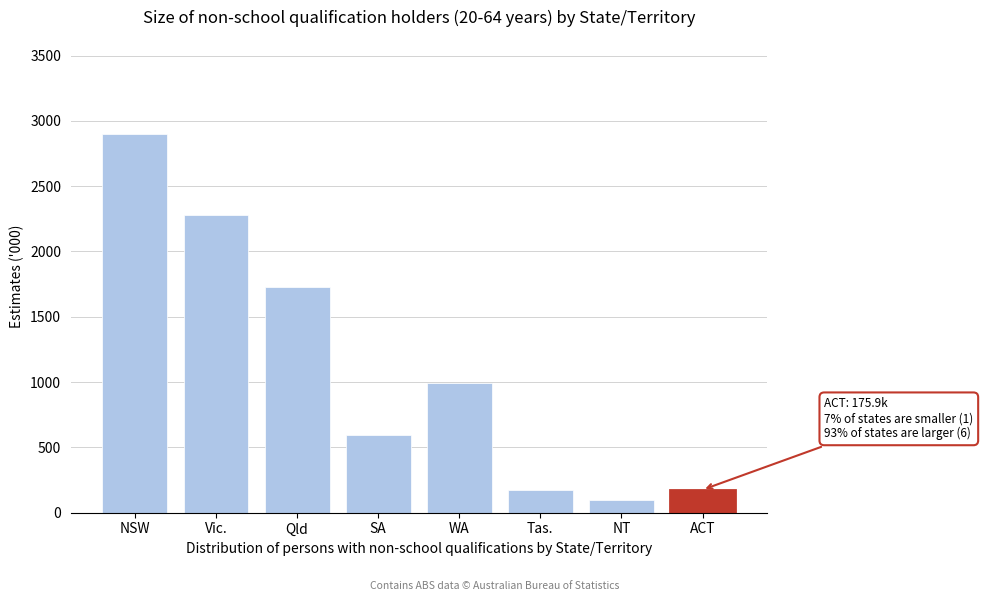

Is it true that the value at Qld is 1005.8?

False